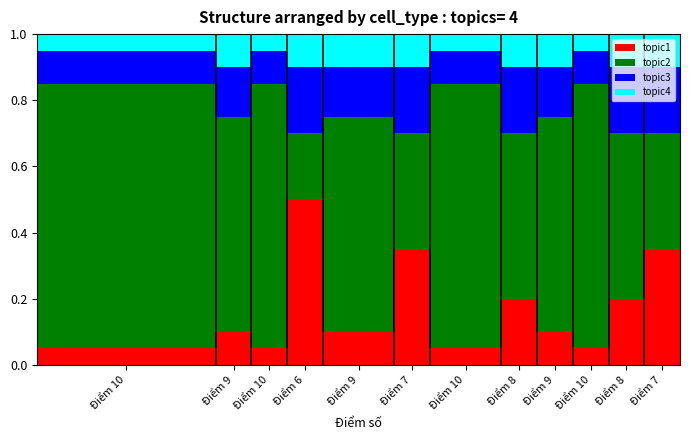

What is the maximum value for topic1?

0.5